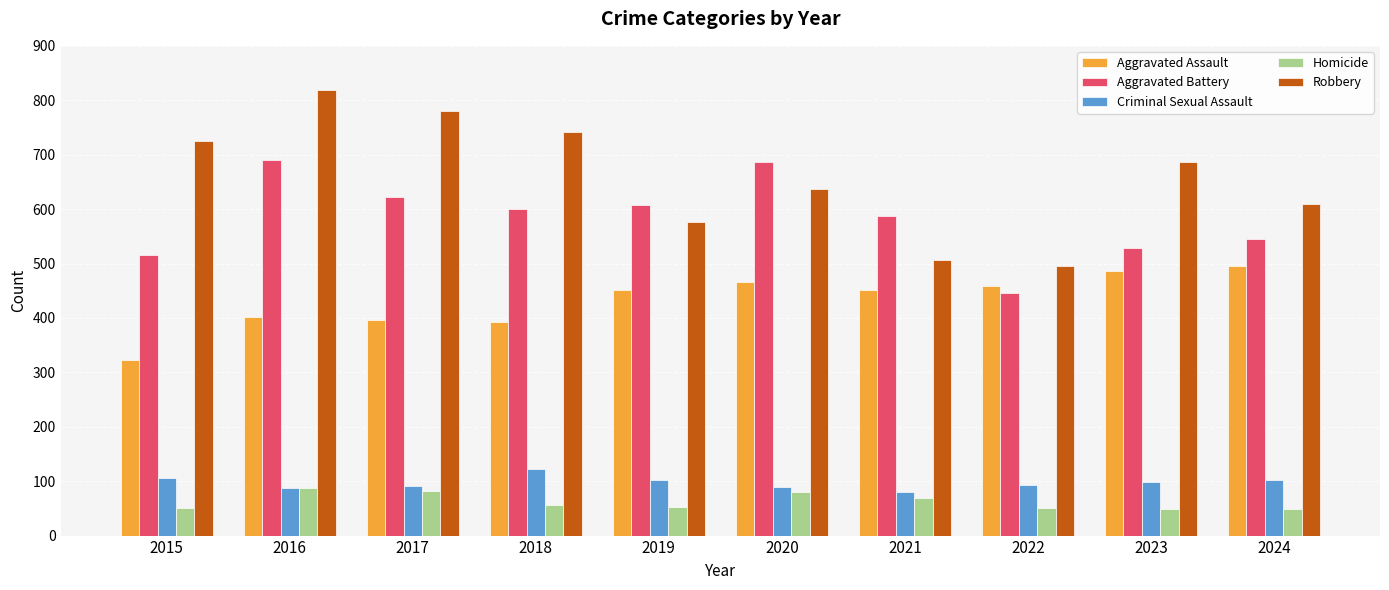

What is the value of the Criminal Sexual Assault bar at the 3rd from the left?

91